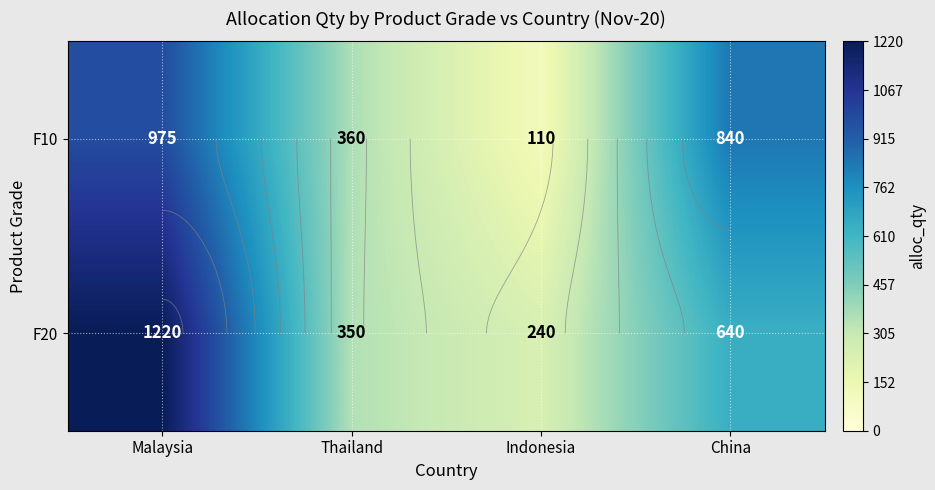

Which has a higher value, China or Indonesia?

China